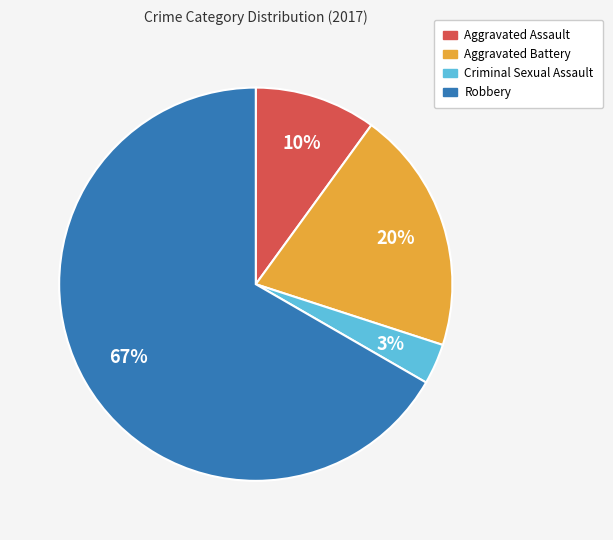

To the nearest percent, what percentage of the pie is Robbery?

67%